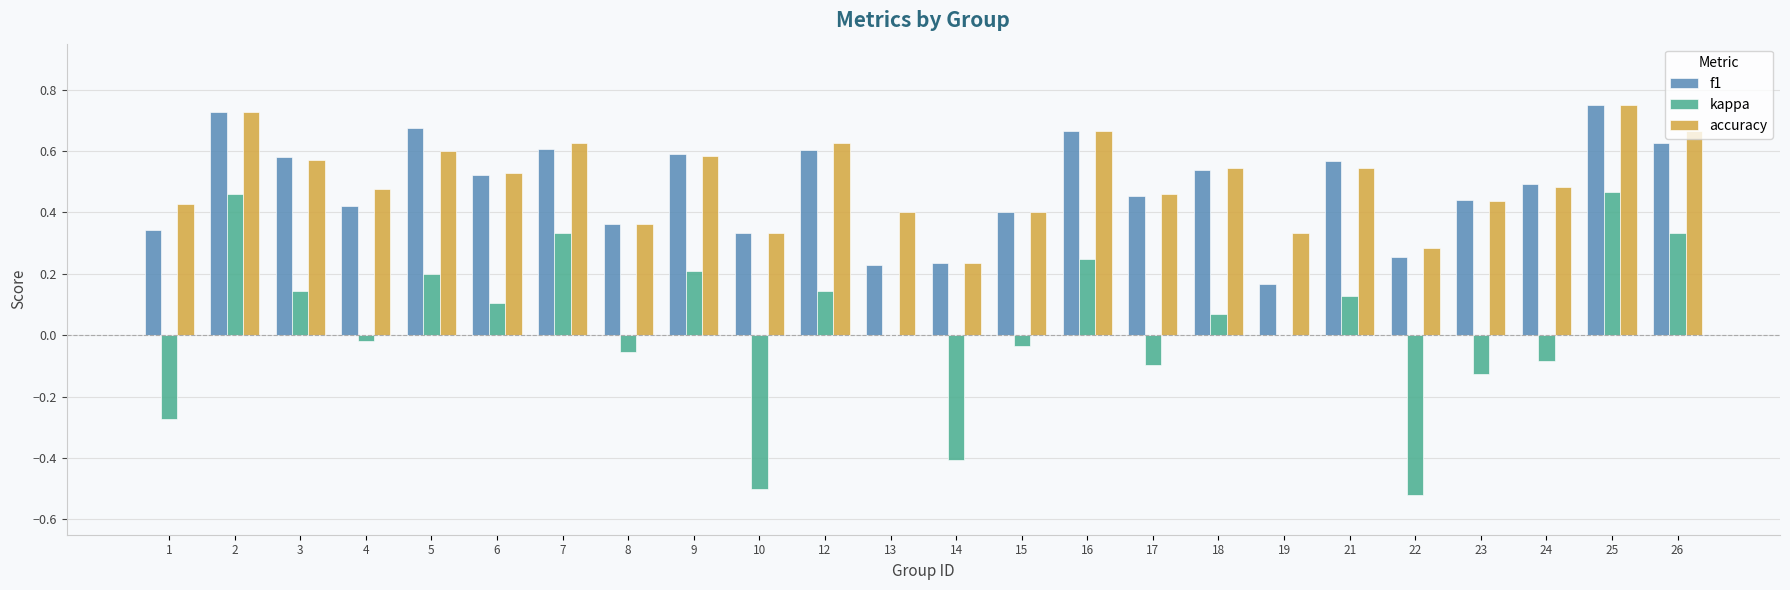

What is the sum of all accuracy values?

12.1